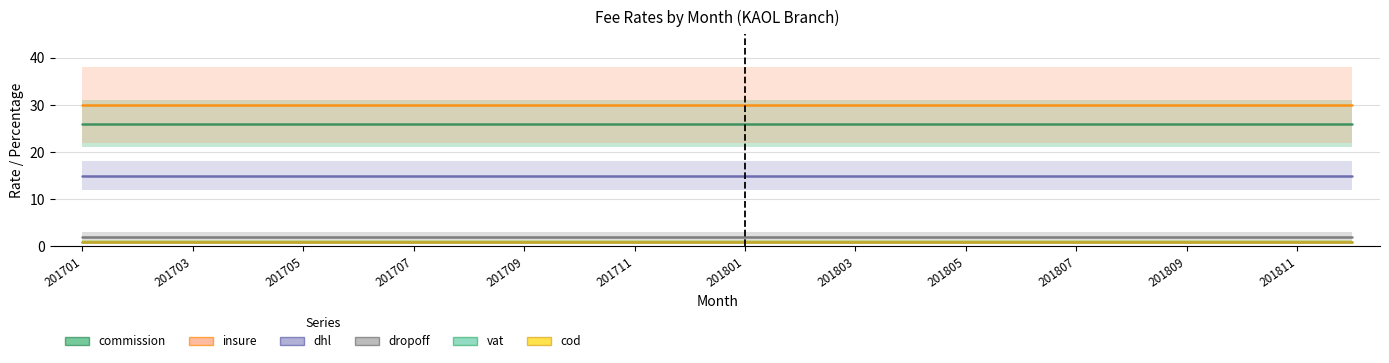

Which category has the highest value across all series?

201701